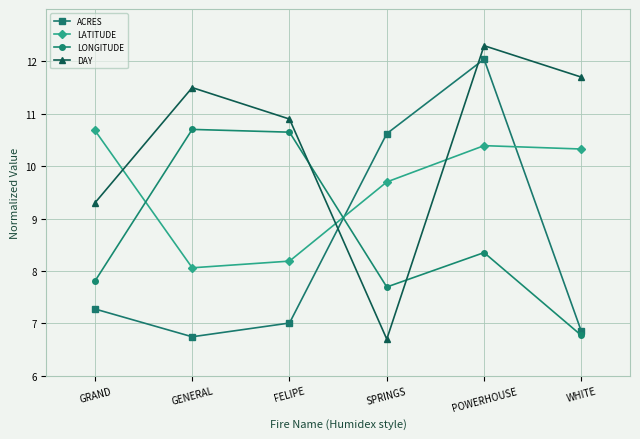

Is this an area chart (filled region under the line)?

No